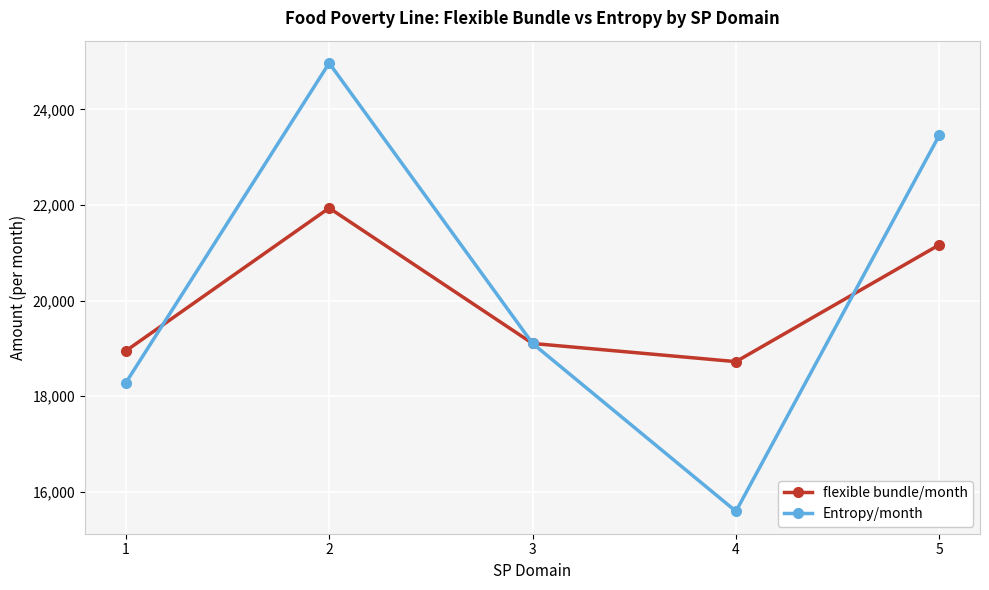

At how many categories does at least one series exceed 16359?

5